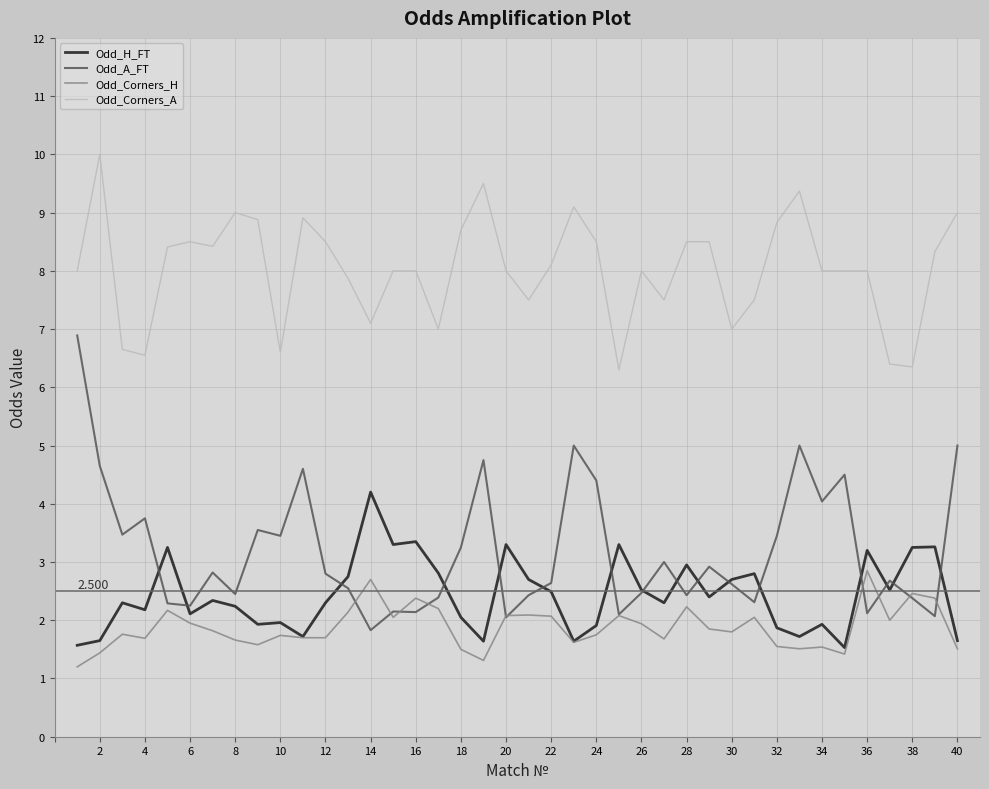

True or false: Odd_Corners_A and Odd_H_FT cross at least once.

False